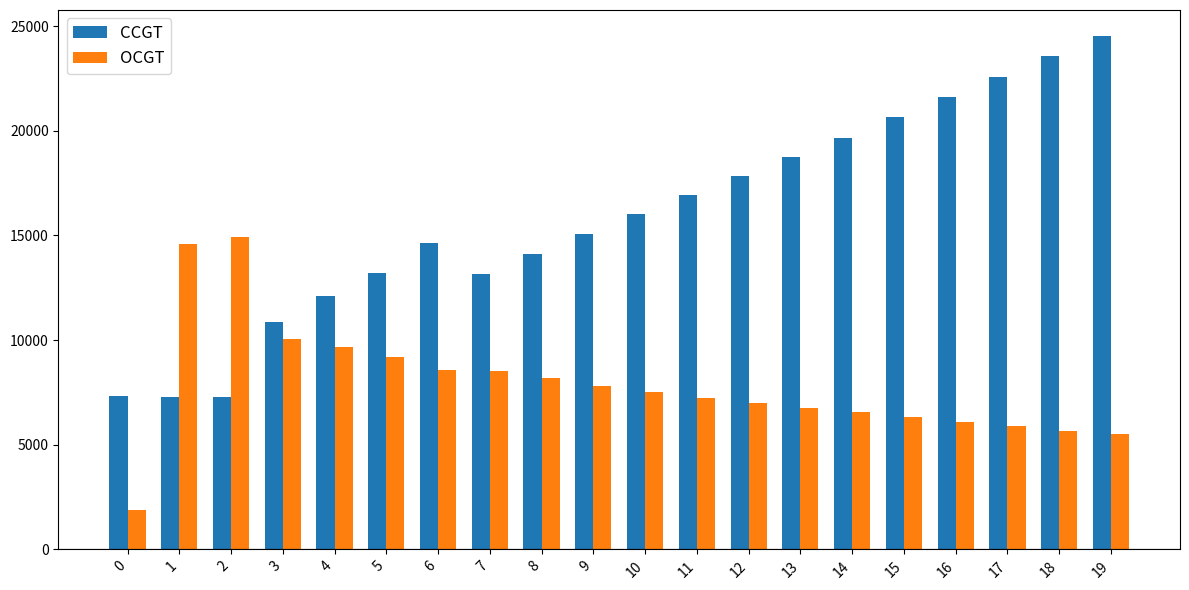

What is the average value of the OCGT series?

7899